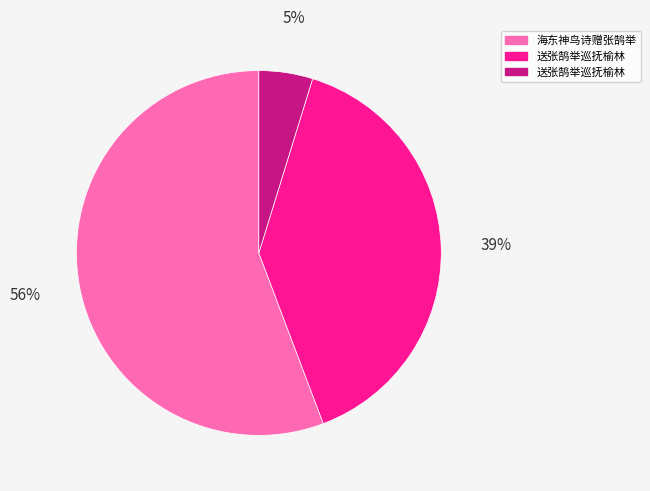

To the nearest percent, what is the average slice percentage?

33%